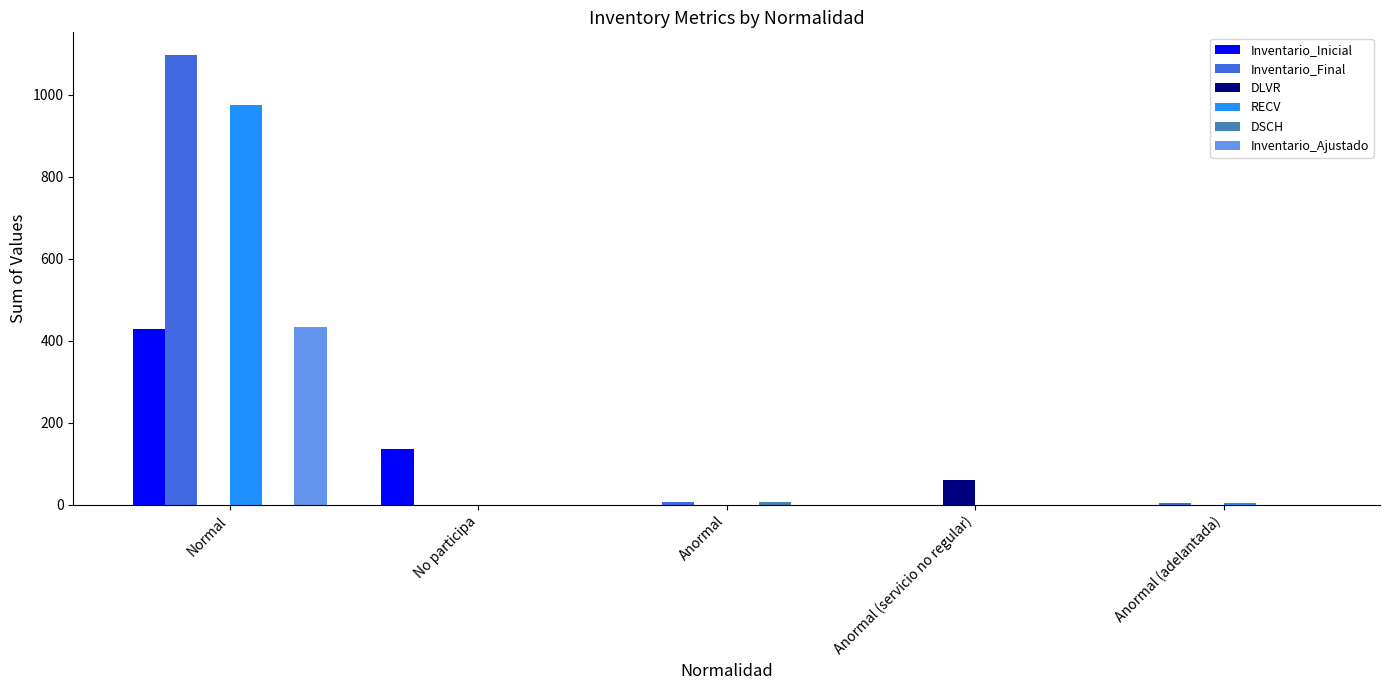

Between No participa and Anormal, which series saw the biggest shift?

Inventario_Inicial